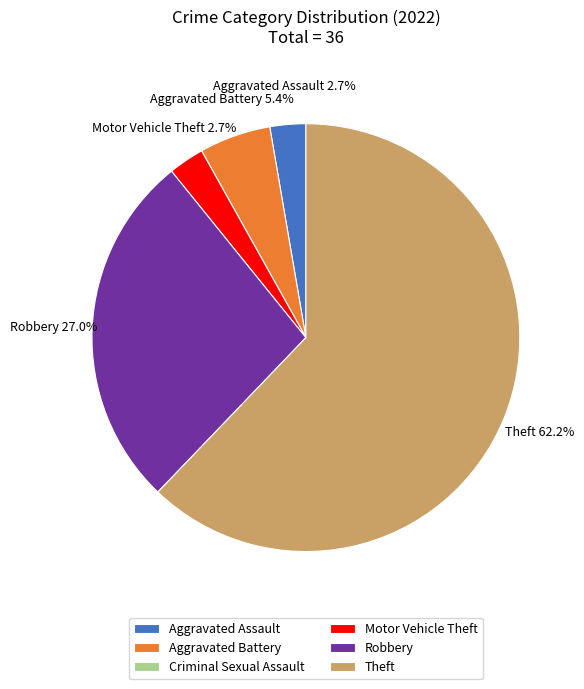

The Motor Vehicle Theft slice represents 3% of the pie. True or false?

True